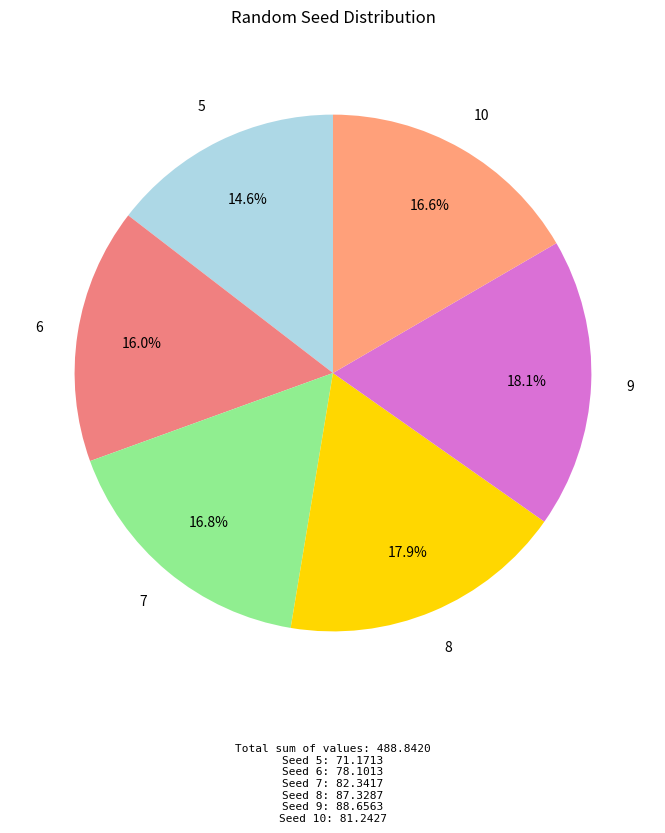

How many segments does this pie chart have?

6